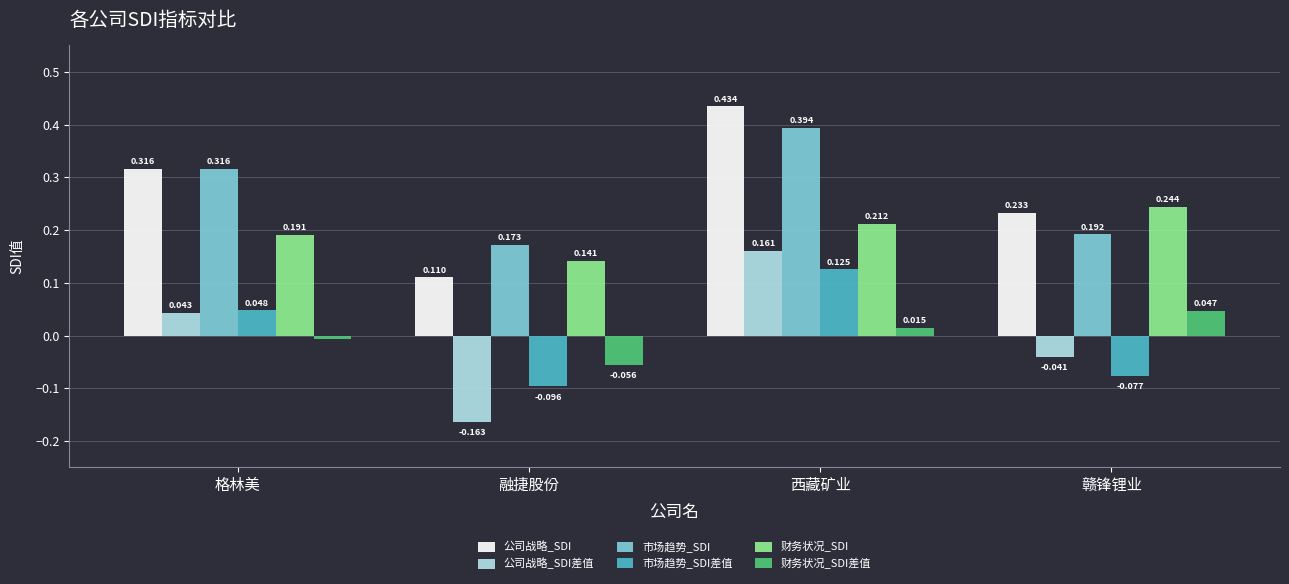

What is the label of the 2nd bar from the right?

西藏矿业